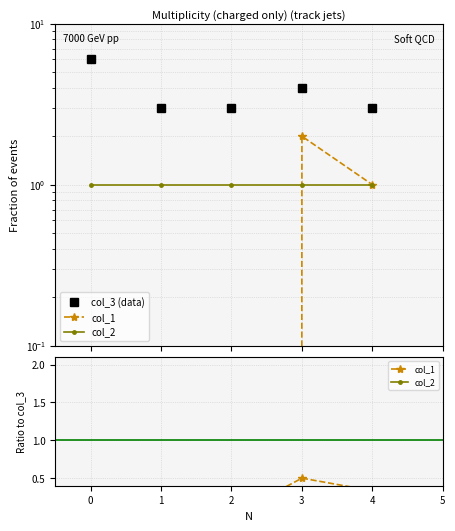

True or false: col_1 and col_3 (data) intersect in this chart.

False